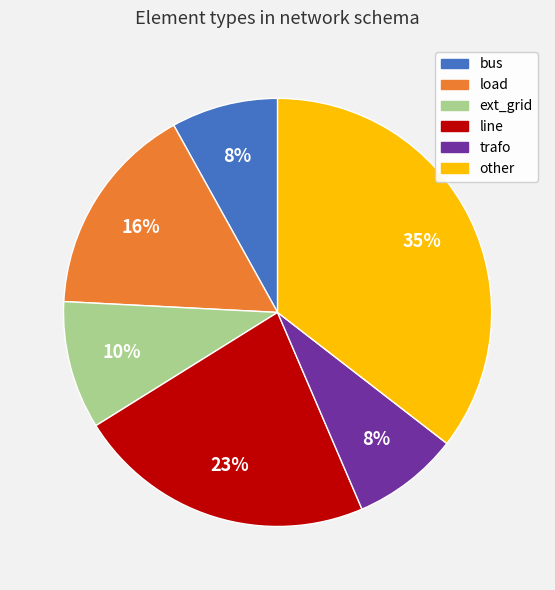

Which category has the biggest portion of the pie?

other